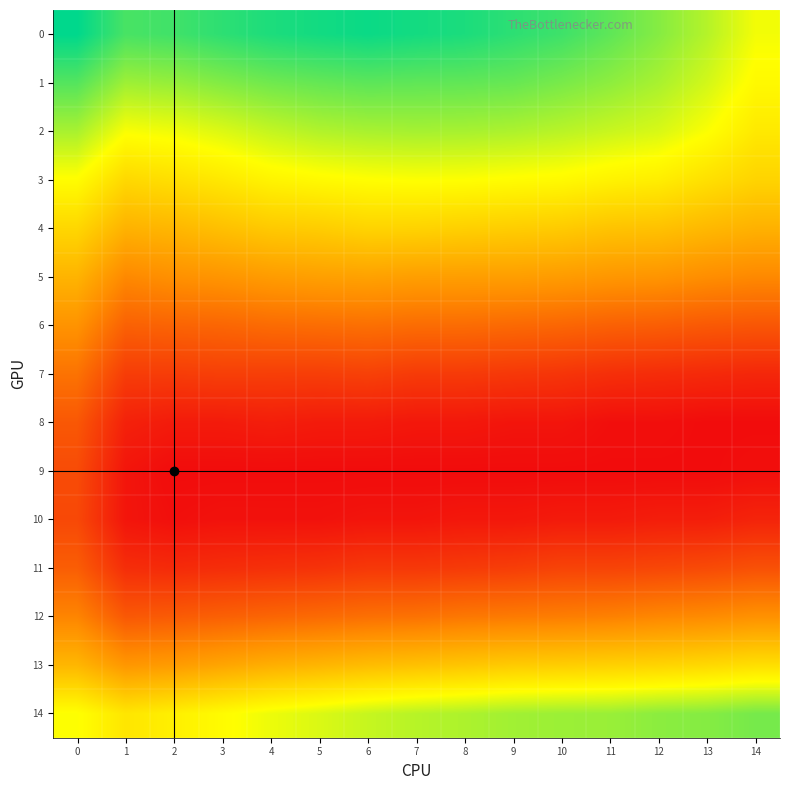

Which has a higher value, 12 or 2?

2